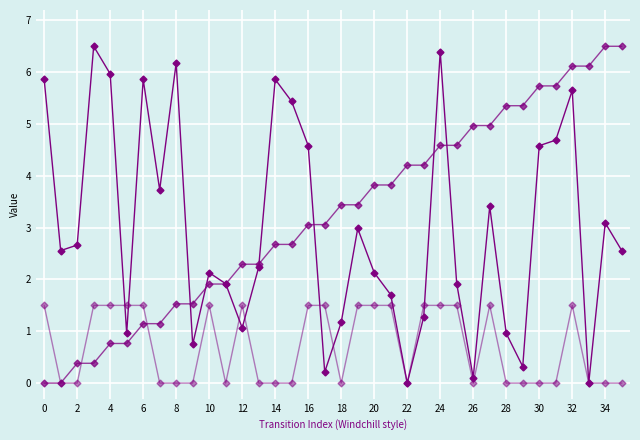

What is the label of the 25th point from the left?

24